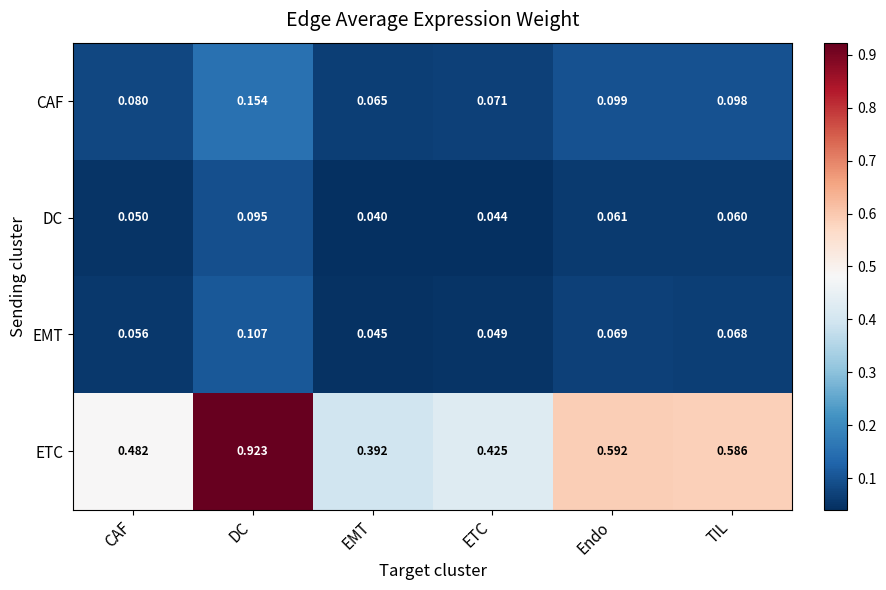

At which label does ETC reach its peak?

DC